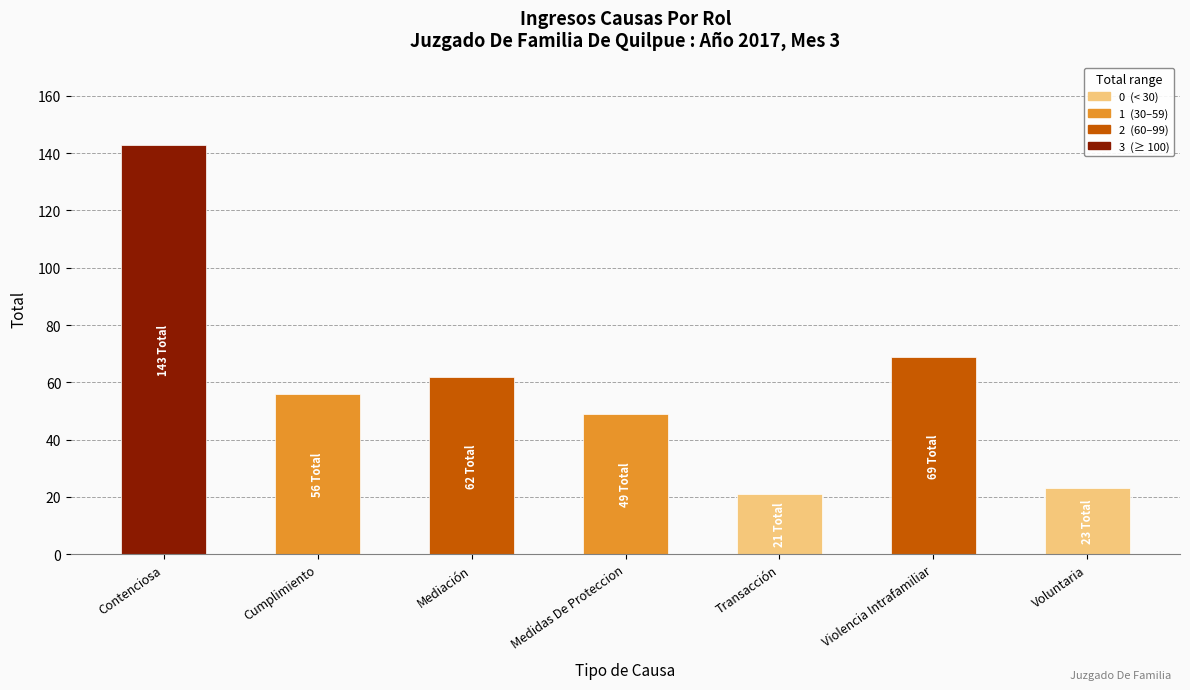

What is the difference between the values at Voluntaria and Mediación?

39